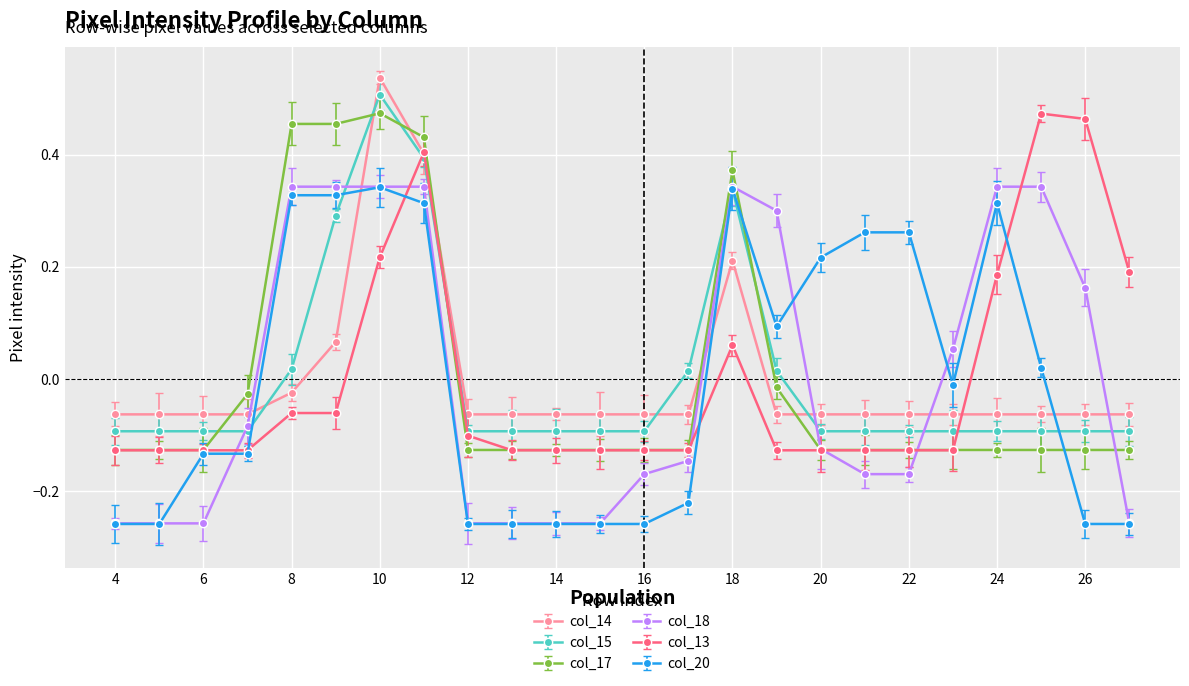

True or false: col_20 has more than 0 interior local peaks.

True